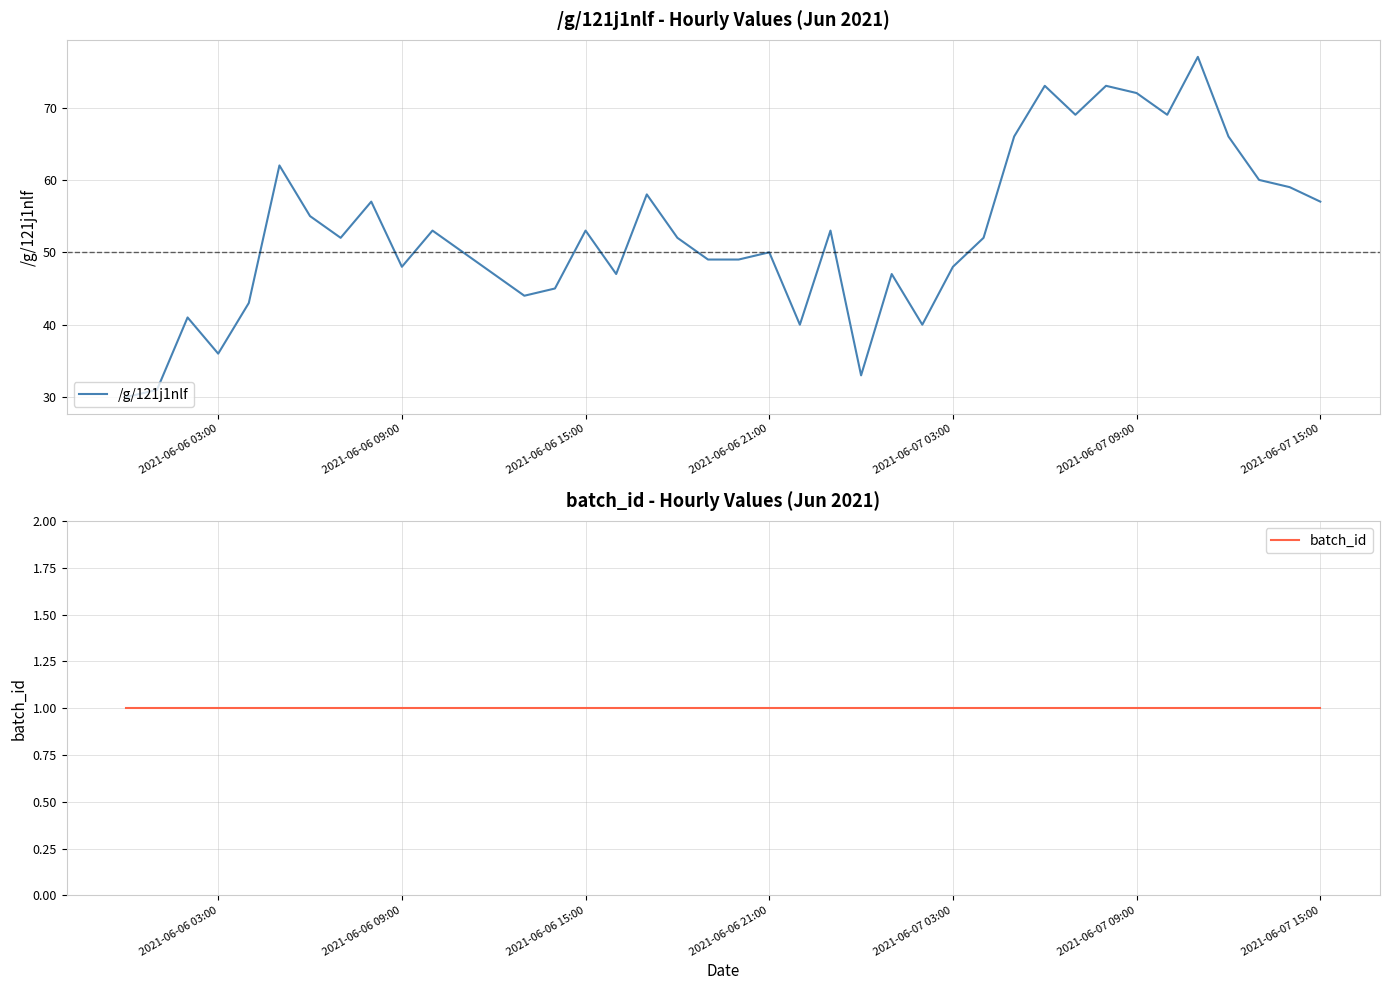

List the series in order of their peak value, lowest first.

batch_id, /g/121j1nlf